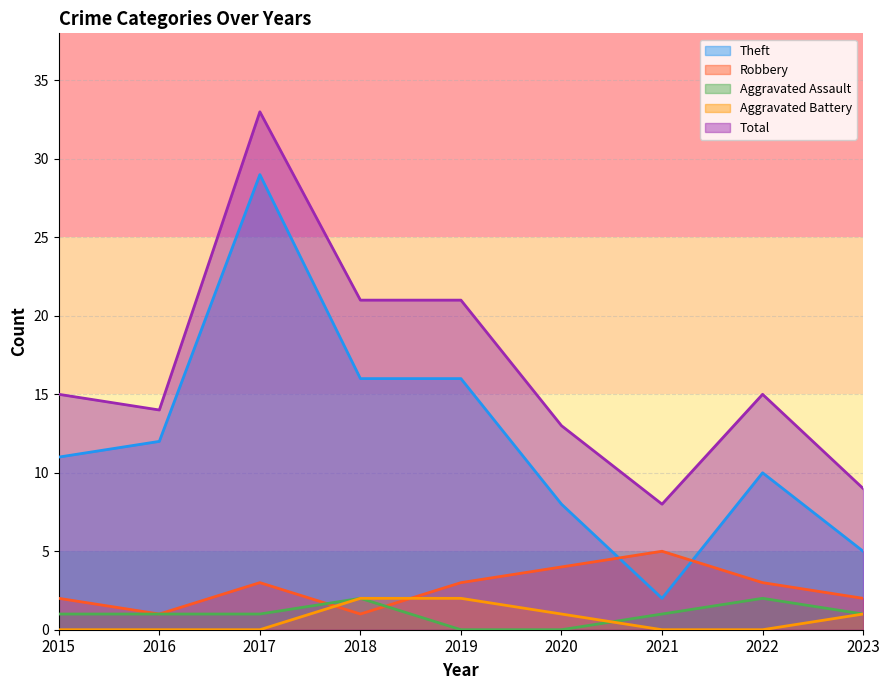

Reading left to right, what are all the values shown in this chart?

Theft: 11	12	29	16	16	8	2	10	5
Robbery: 2	1	3	1	3	4	5	3	2
Aggravated Assault: 1	1	1	2	0	0	1	2	1
Aggravated Battery: 0	0	0	2	2	1	0	0	1
Total: 15	14	33	21	21	13	8	15	9